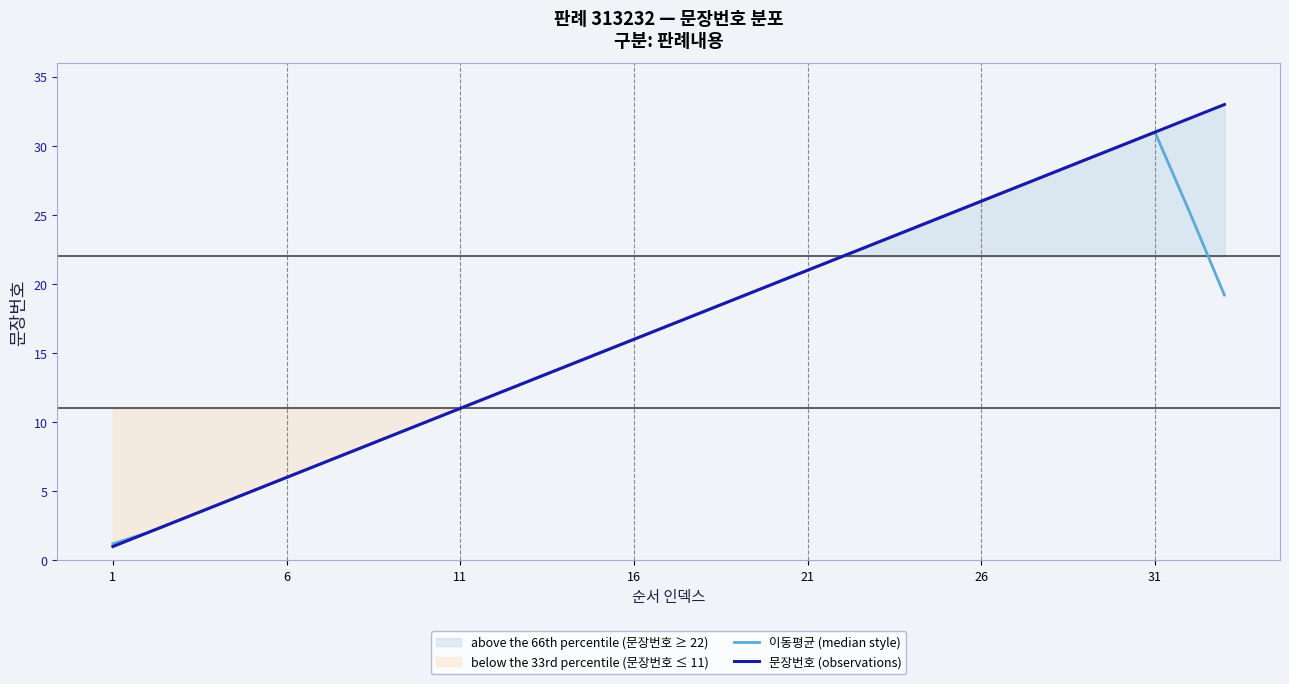

What is the lowest value of the 문장번호 (observations) series?

1.0